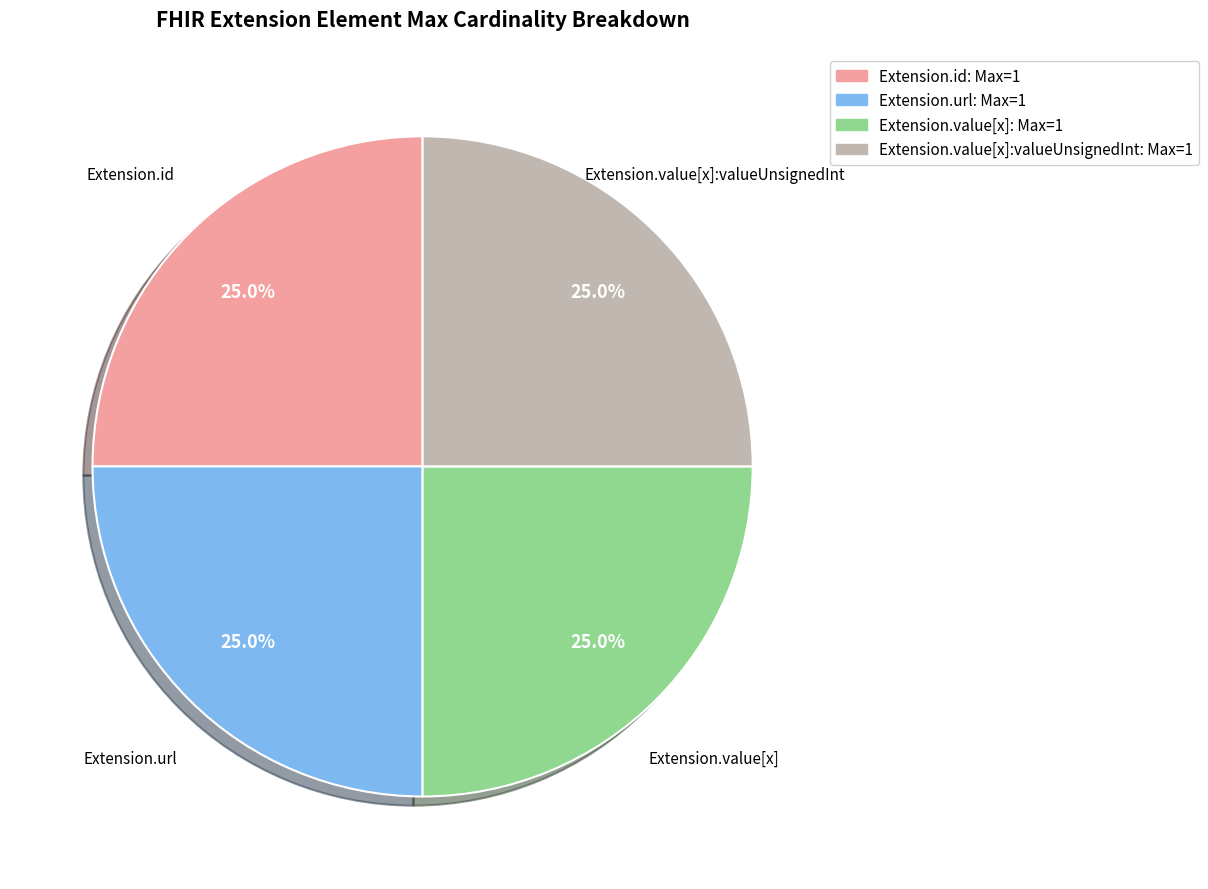

How much of the chart is everything except Extension.value[x]?

75.0%